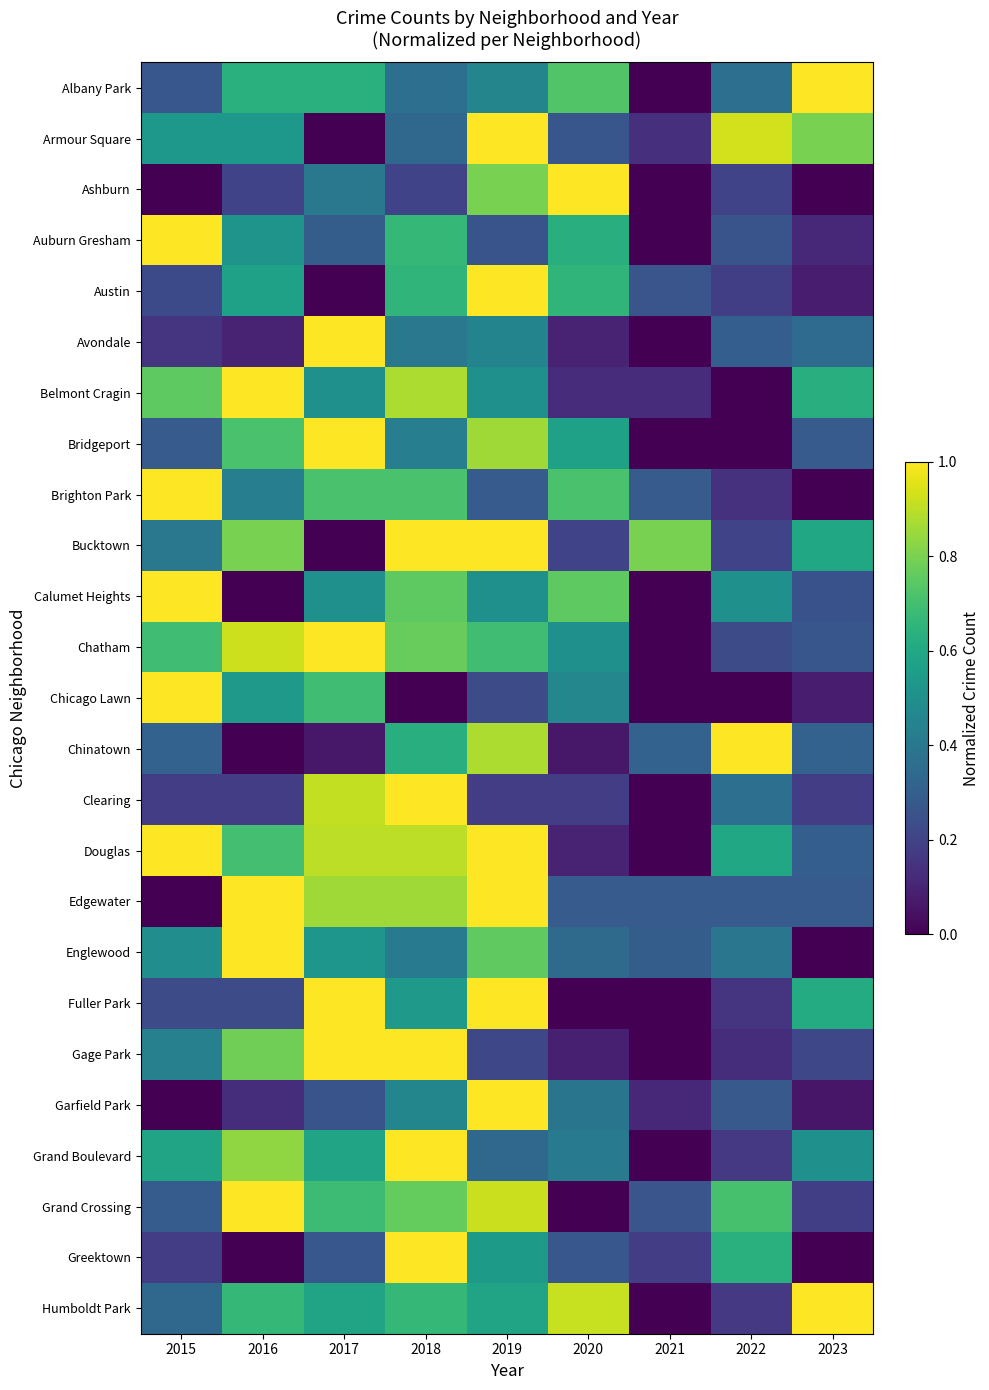

At how many categories does at least one series exceed 0?

9